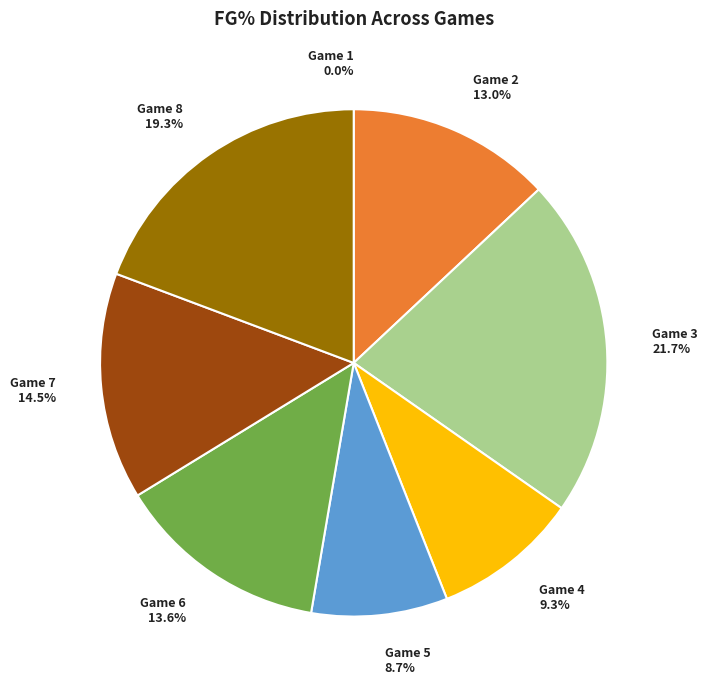

Count the number of slices in the pie.

8